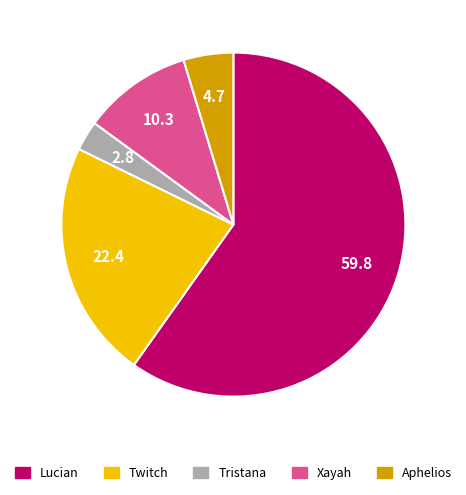

Does any single category account for the majority?

Yes